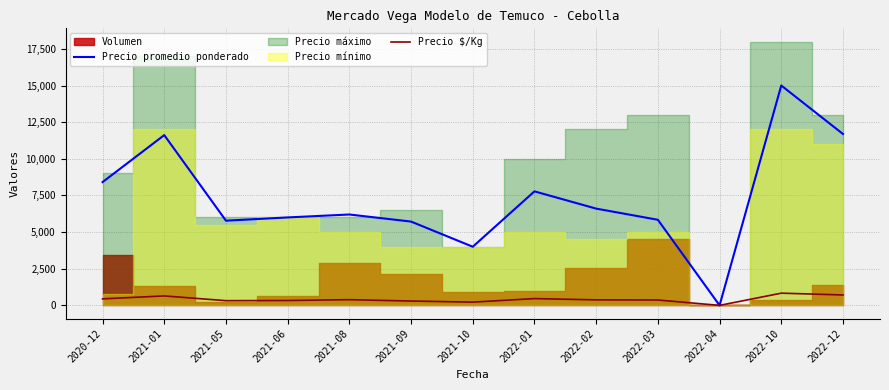

What is the maximum value for Precio $/Kg?

833